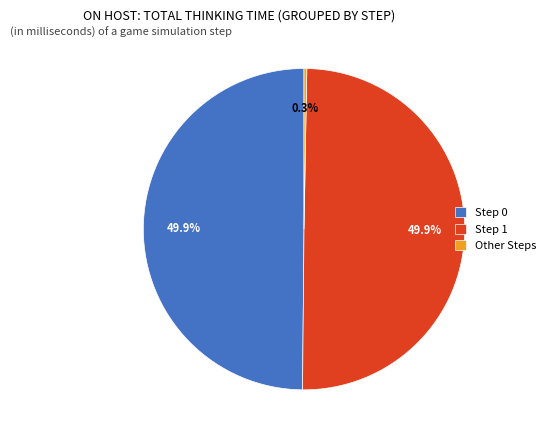

Which category has the smallest portion of the pie?

Other Steps